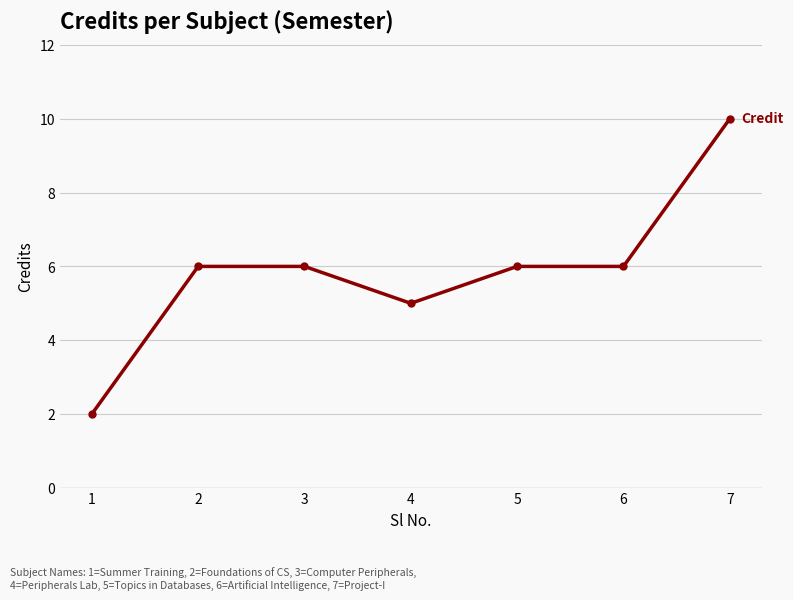

Which label corresponds to the largest value in the chart?

7